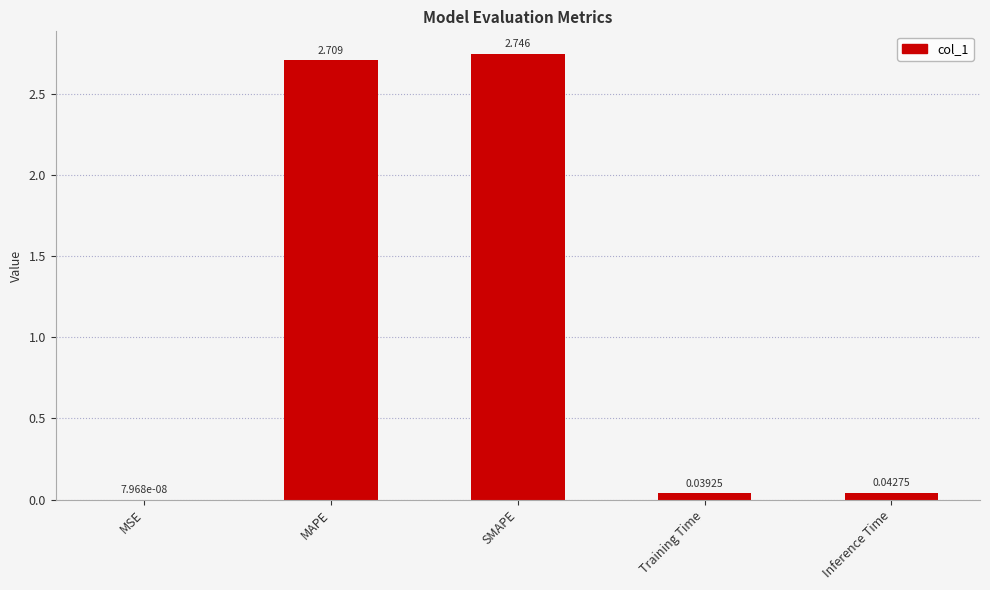

Which has a higher value, Training Time or SMAPE?

SMAPE